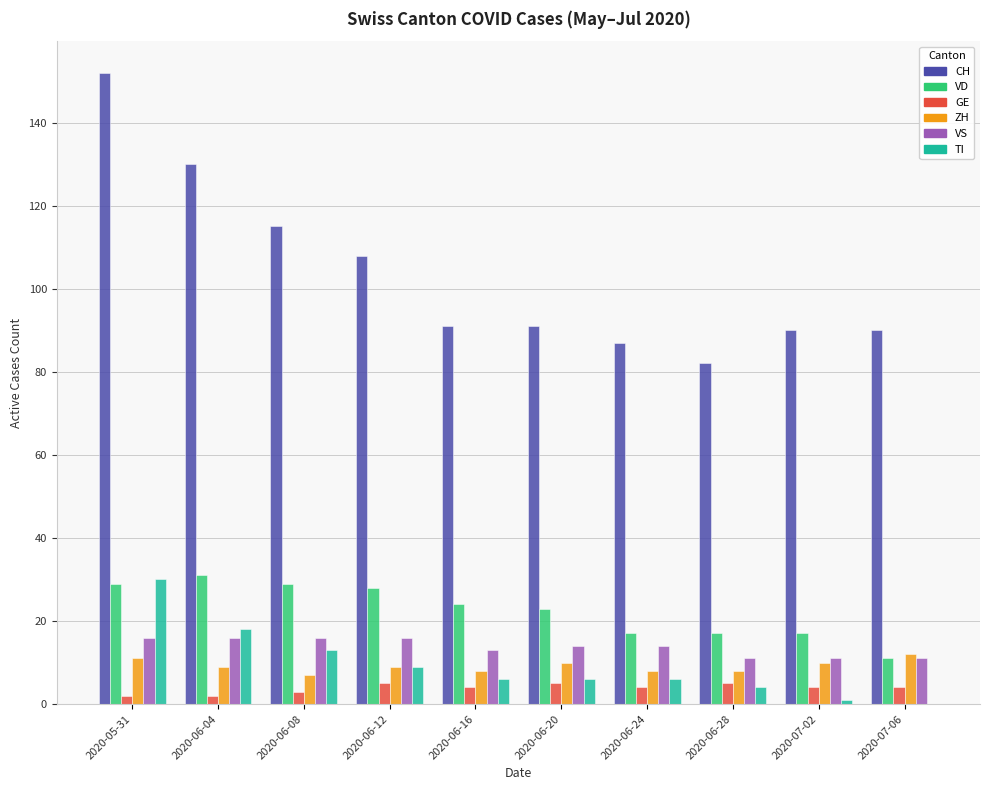

What are all the series names shown in the legend?

CH, VD, GE, ZH, VS, TI